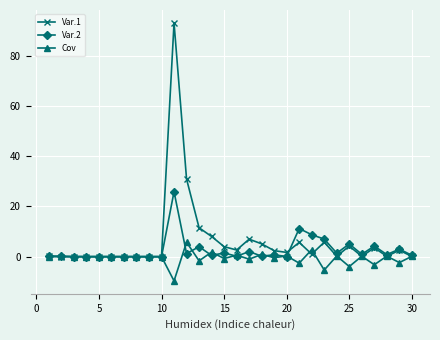

What is the value of the Cov point at the 29th from the left?

-2.3